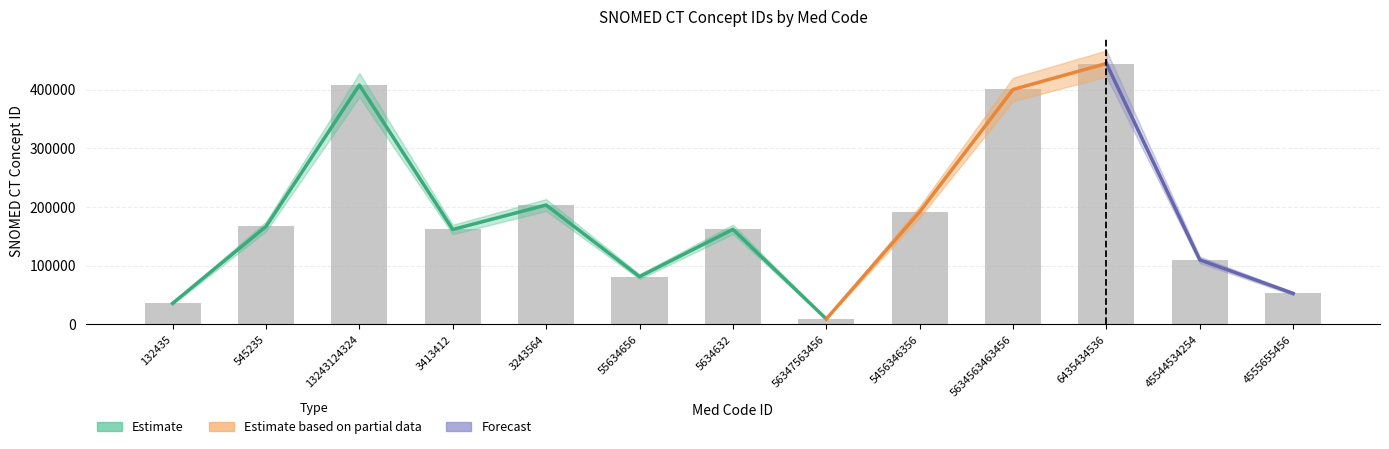

Rank the categories by value from highest to lowest.

6435434536, 13243124324, 5634563463456, 3243564, 5456346356, 545235, 5634632, 3413412, 45544534254, 55634656, 4555655456, 132435, 56347563456